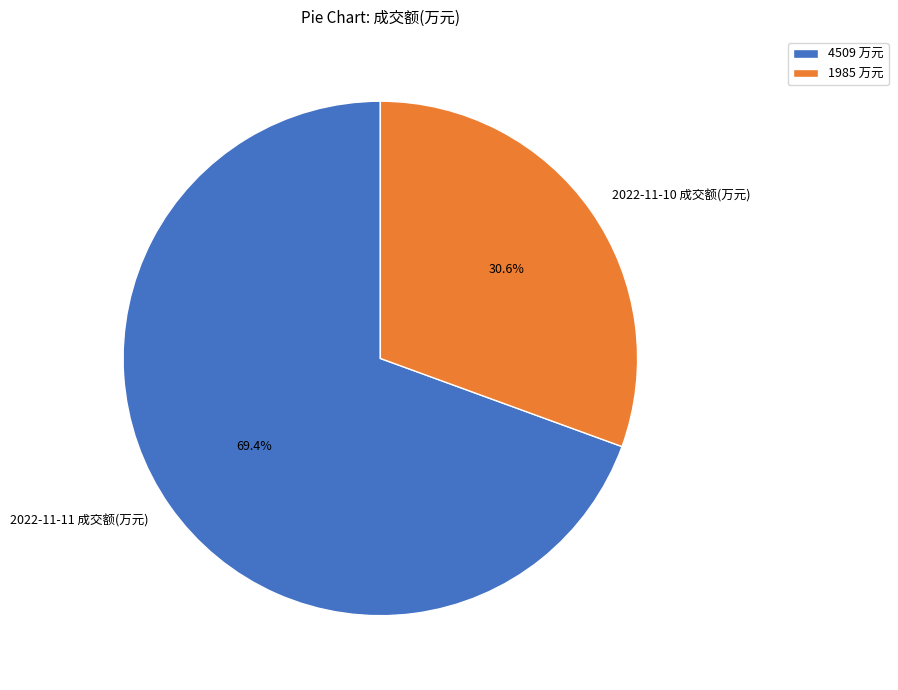

To the nearest percent, what is the difference between the 2022-11-11 成交额(万元) and 2022-11-10 成交额(万元) slice percentages?

39%